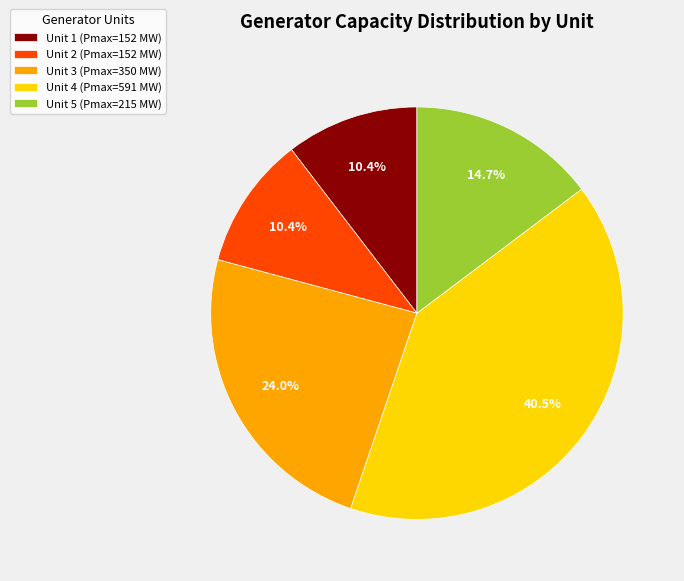

Combined, do Unit 2 and Unit 1 account for over 50%?

No